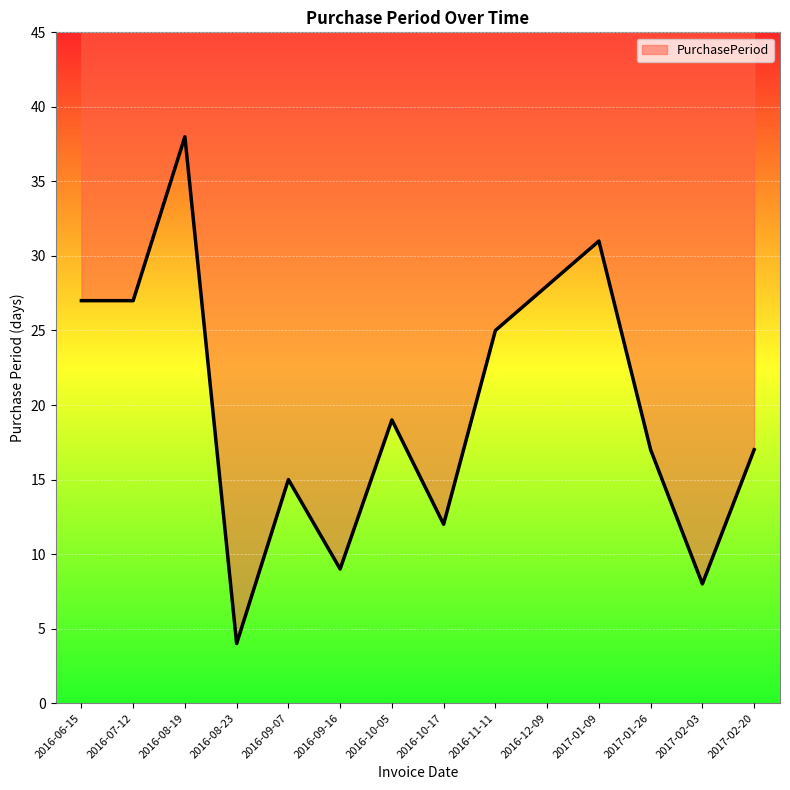

At which label is the value closest to 21?

2016-10-05